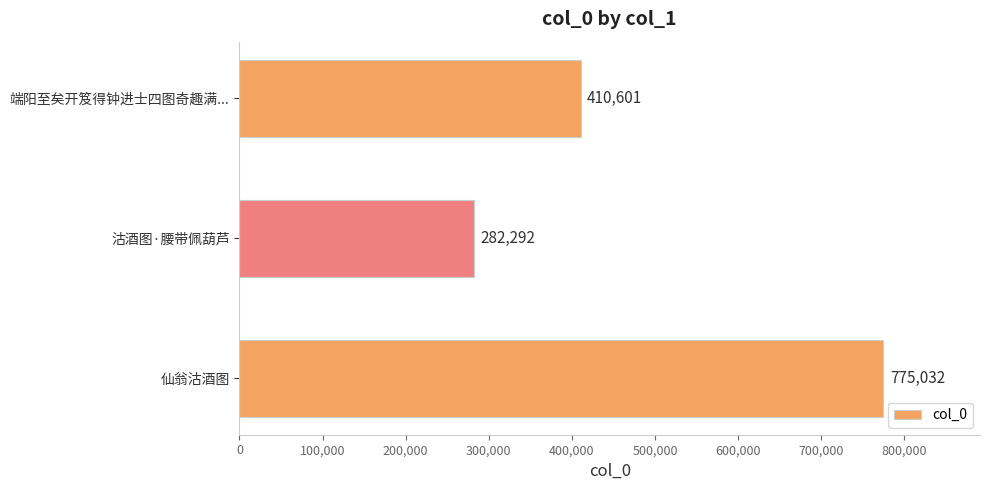

Reading bottom to top, list all the values displayed in this chart.

775032	282292	410601